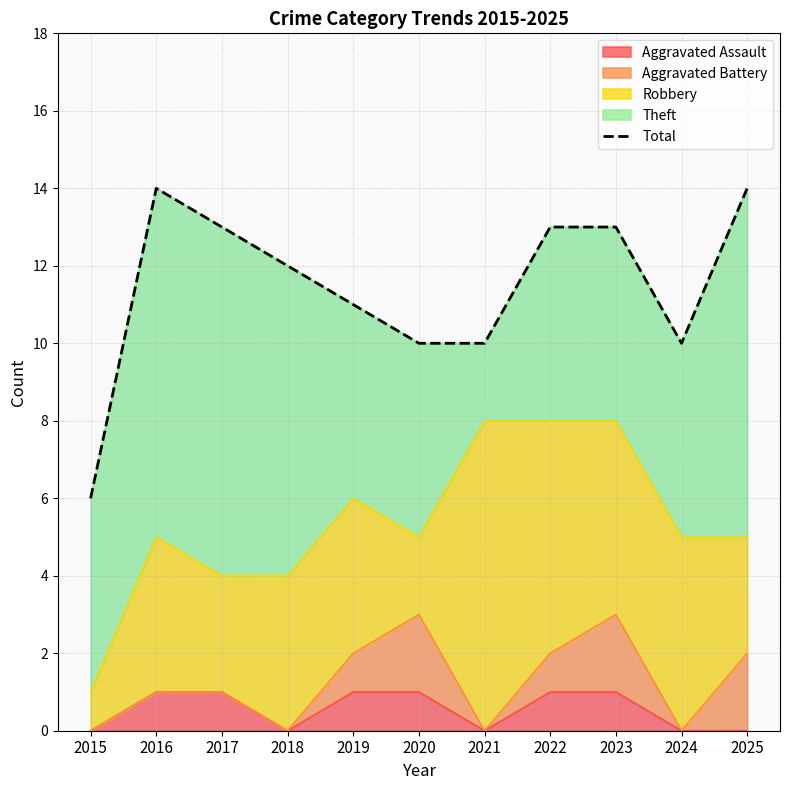

Where does the data first go above 12?

2016